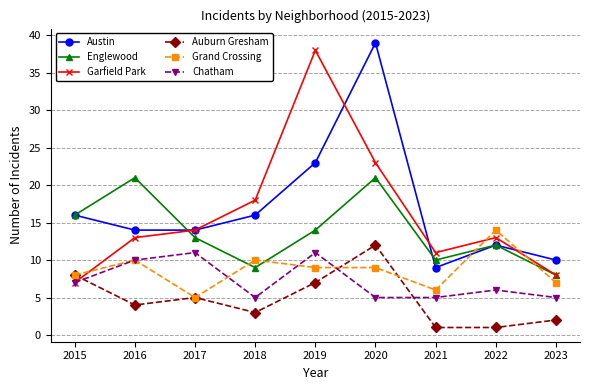

What is the difference between the highest and lowest values at 2015?

9